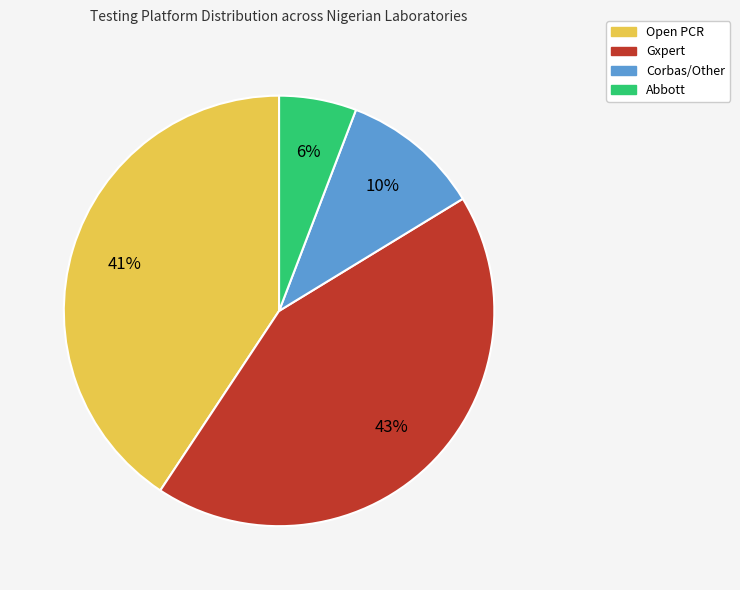

To the nearest percent, what portion does Corbas/Other represent?

10%